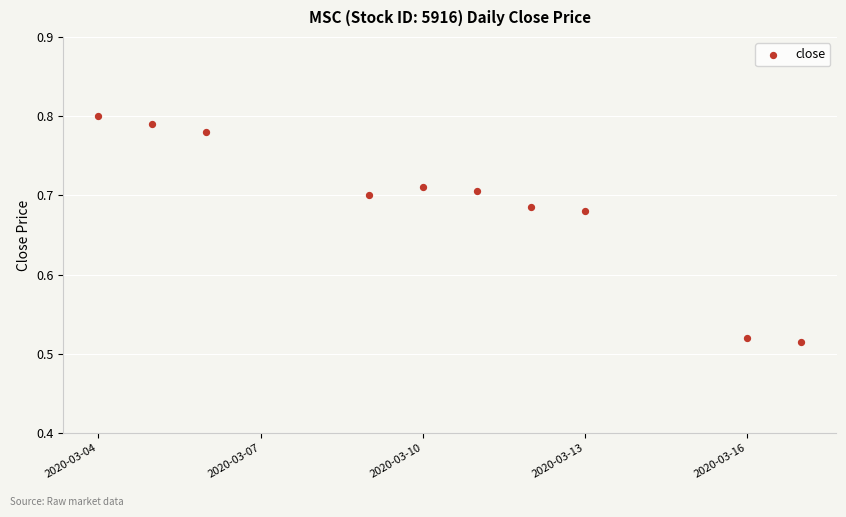

What is the average X value?

18331.3